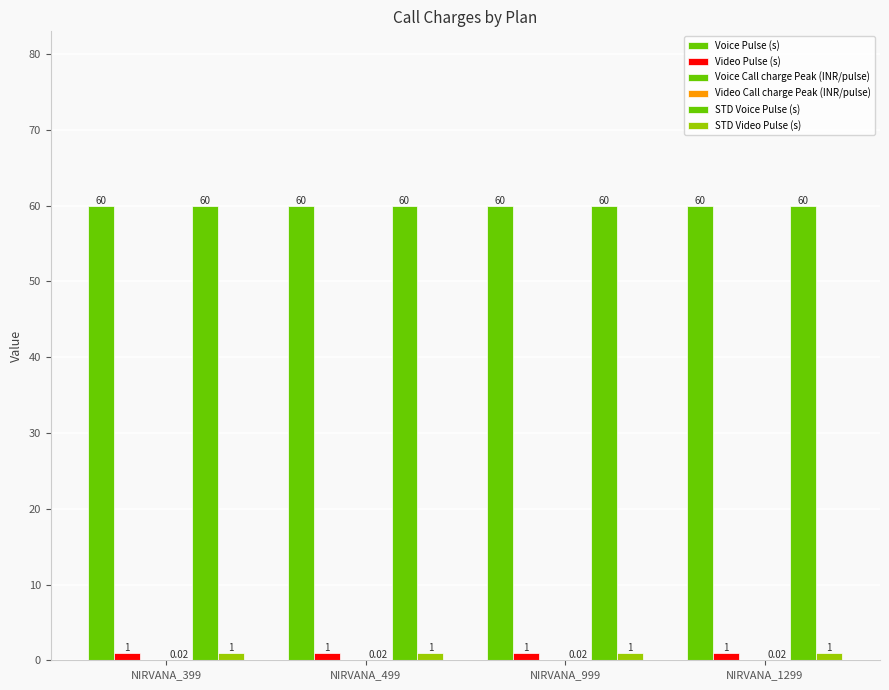

Where is Voice Pulse (s) nearest to the value 60?

NIRVANA_399